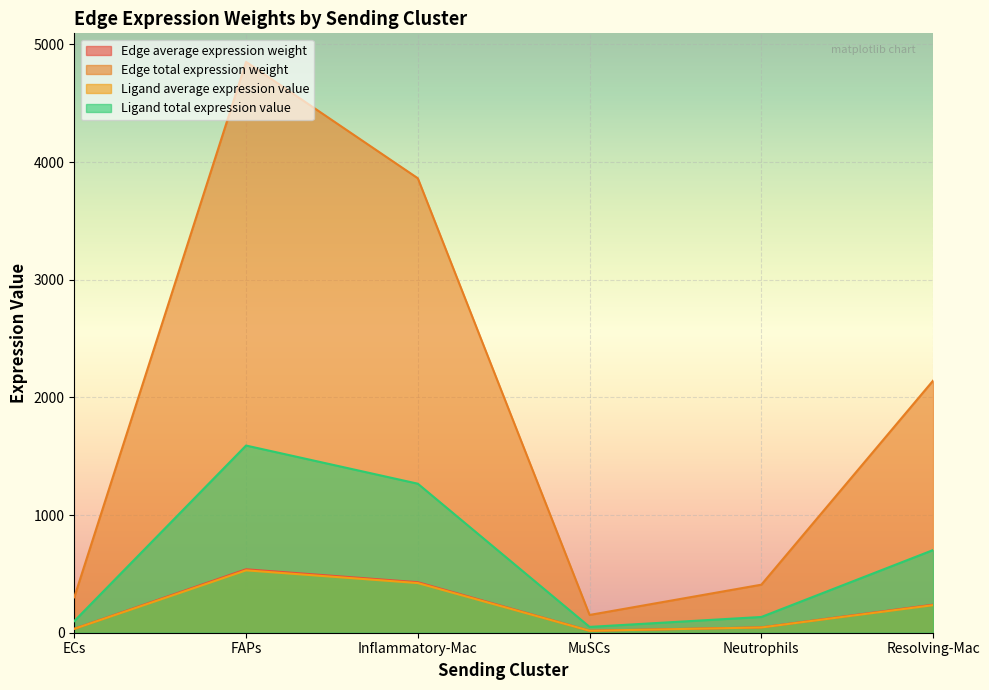

What is the label of the 3rd point from the right?

MuSCs